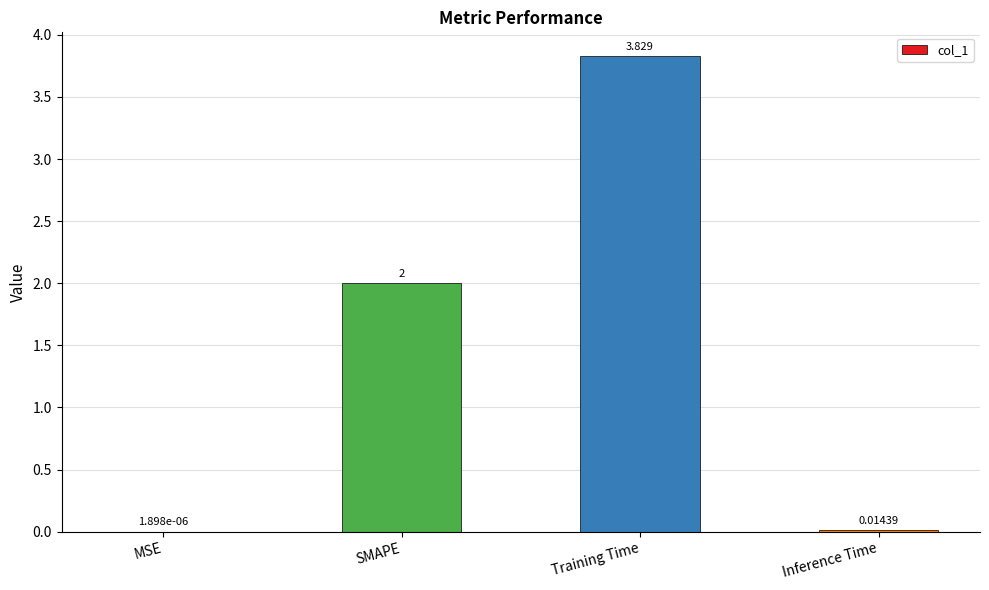

At which label is the value closest to 1?

Inference Time